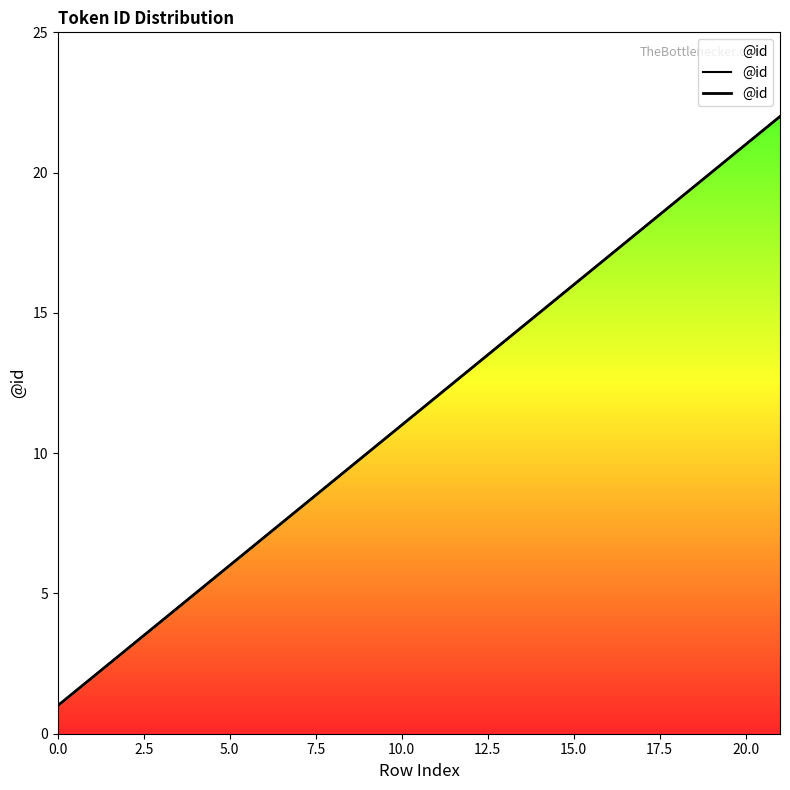

Is it true that the value at 5.0 is 1?

False